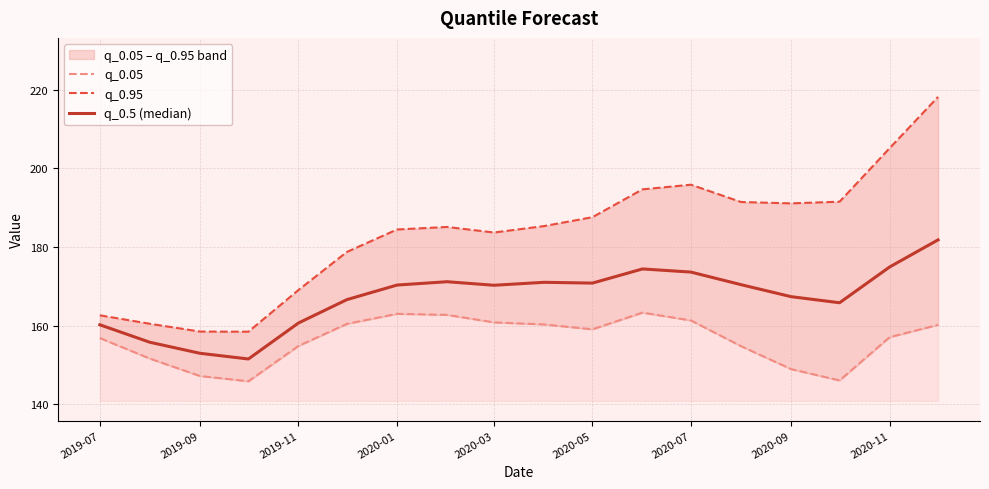

The value of q_0.95 at 2020-07 is 338.6. True or false?

False